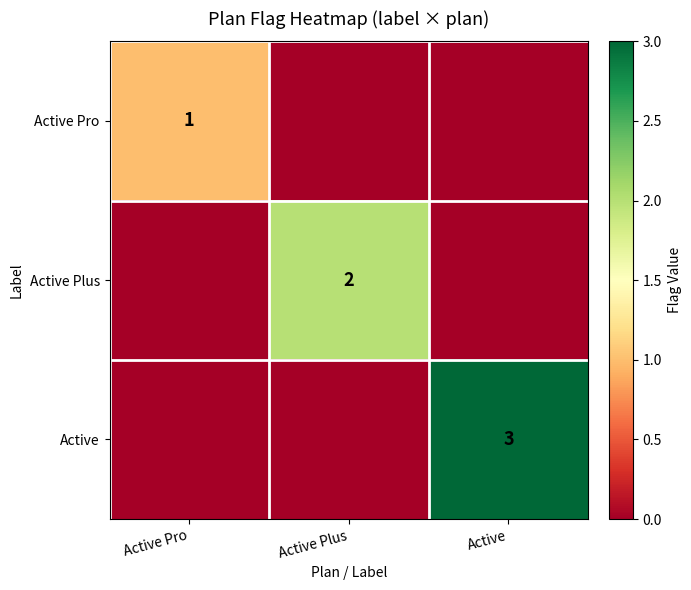

Is the value of Active at Active greater than the value of Active Plus at Active Plus?

Yes